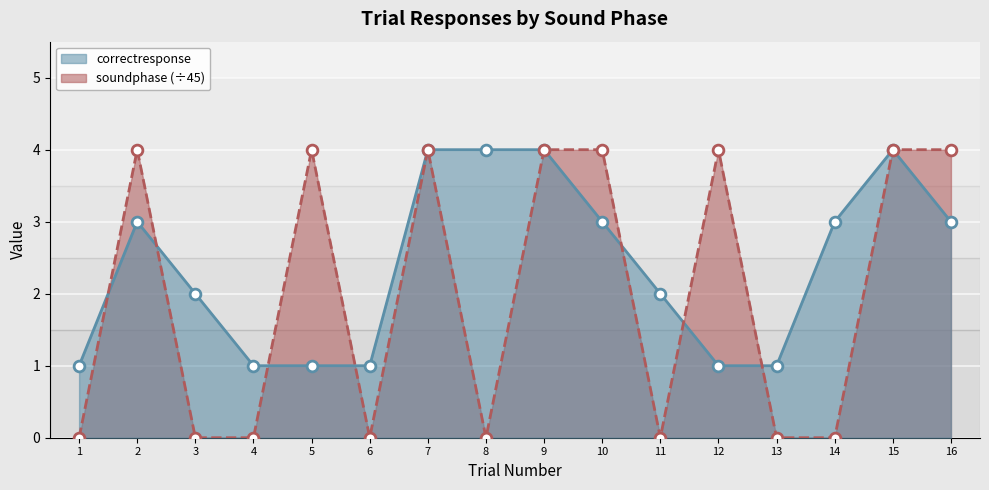

Which series reaches the maximum Y coordinate?

correctresponse